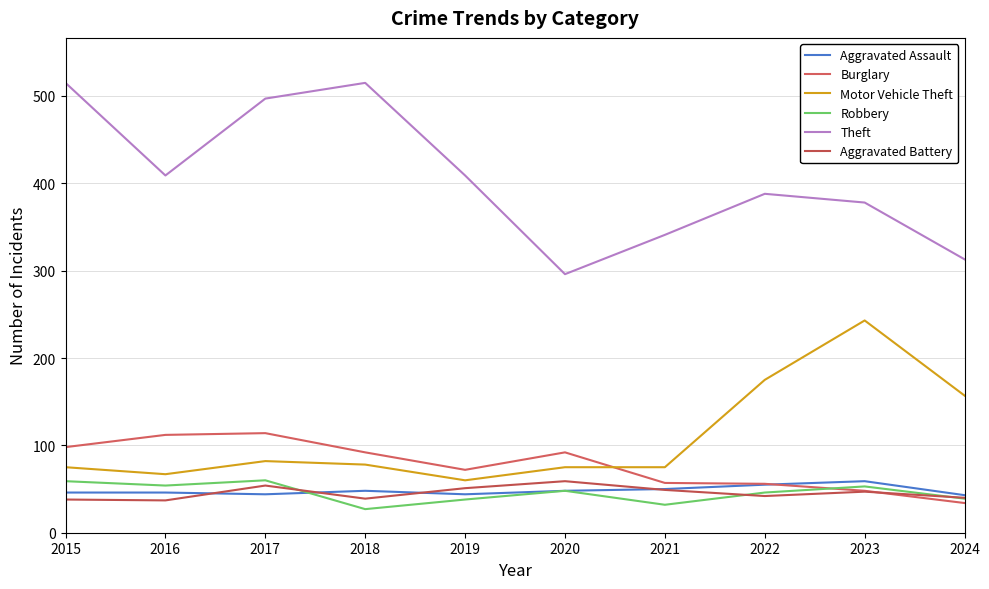

True or false: Motor Vehicle Theft and Theft intersect in this chart.

False